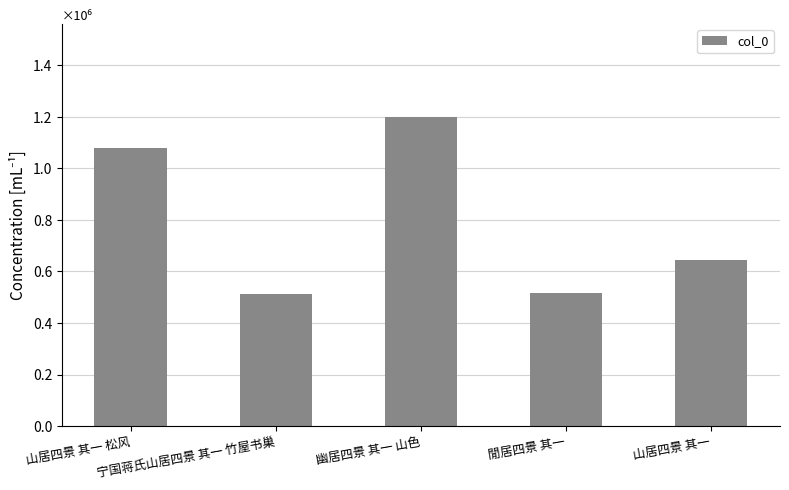

Does the chart contain any negative values?

No